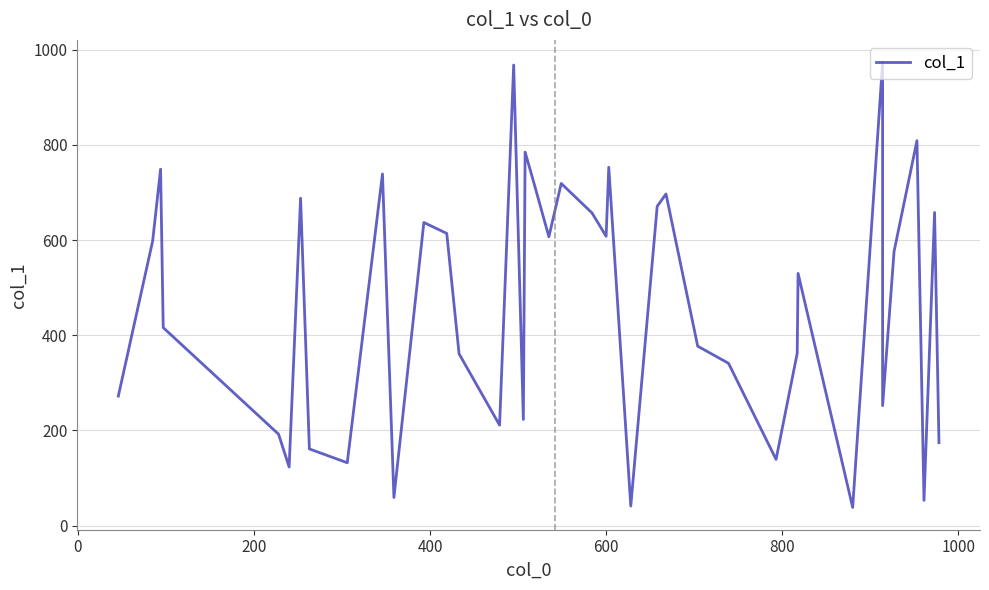

What is the value of the 38th point from the left?

53